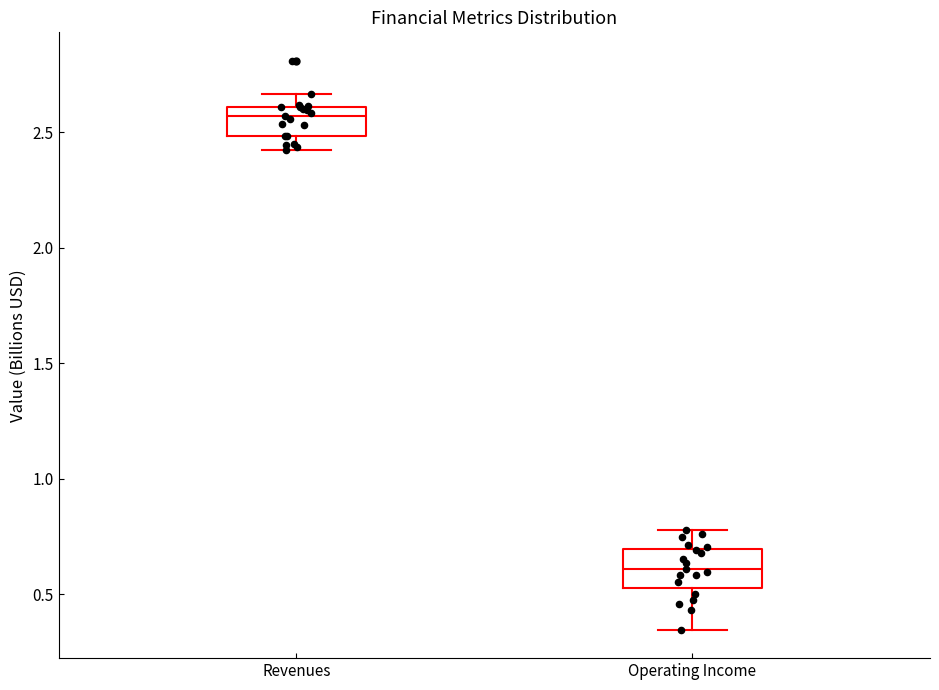

Reading left to right, transcribe this box plot: for each box, give where its median line is, the range the box spans, and where its two whiskers end, as read against the y-axis. The values are not printed on the chart, so give them approximately, as read against the axis.

Revenues: median 2.55, box 2.50 to 2.60, whiskers 2.45 to 2.65
Operating Income: median 0.60, box 0.55 to 0.70, whiskers 0.35 to 0.80